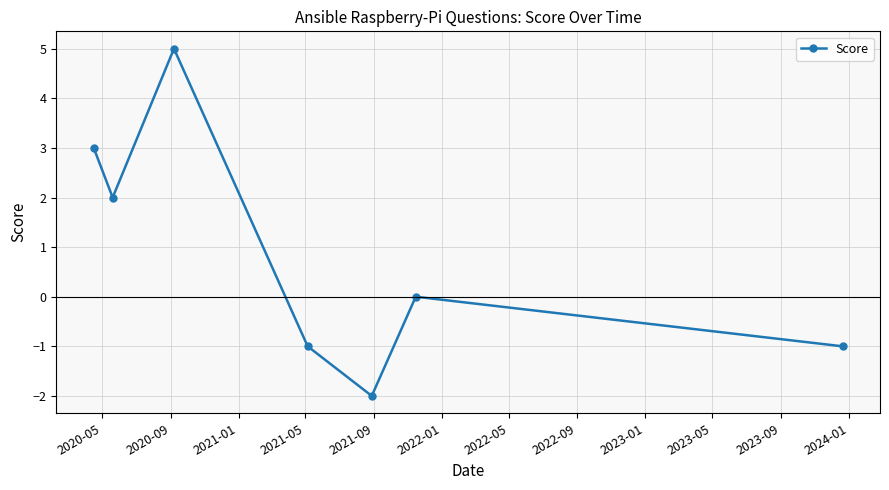

What is the difference between the second highest and minimum values?

5